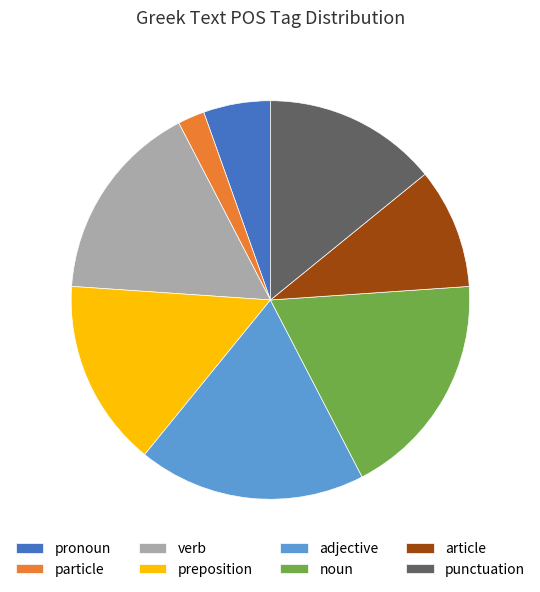

Do article and adjective together represent more than half of the pie?

No